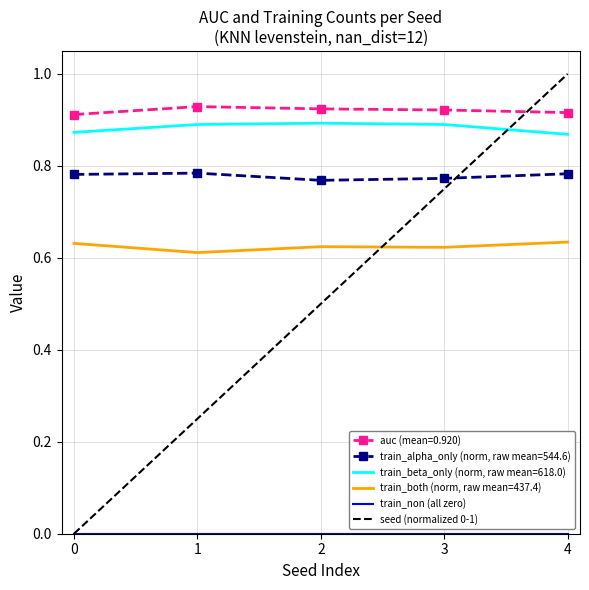

Is the value of seed (normalized 0-1) at 3 greater than the value of train_beta_only (norm, raw mean=618.0) at 2?

No